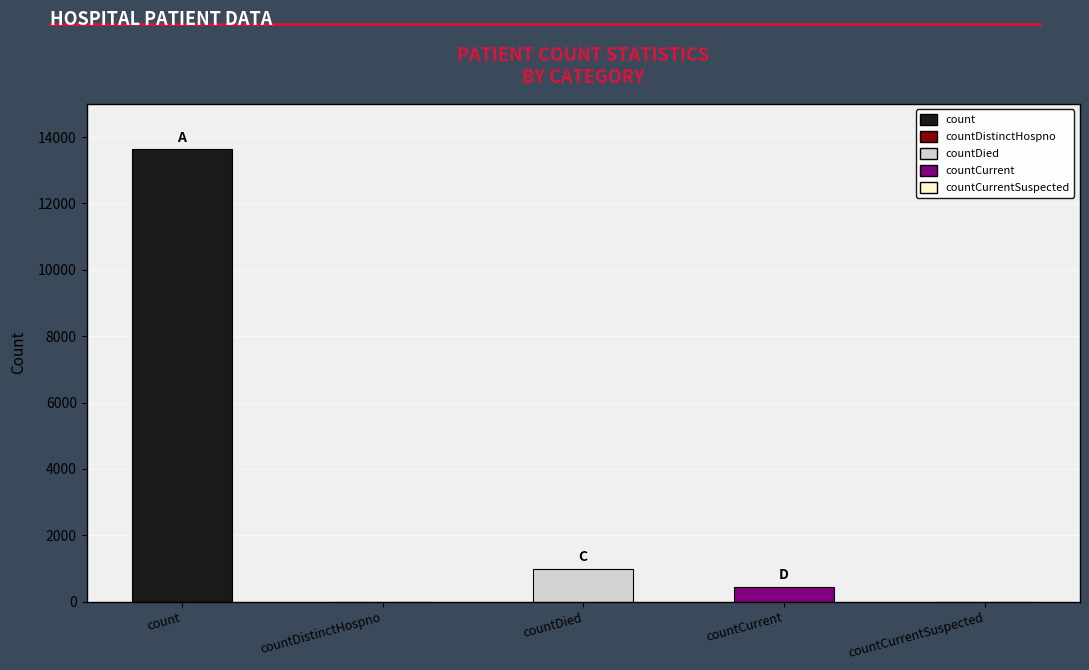

What is the change in value from countCurrent to countCurrentSuspected?

-447